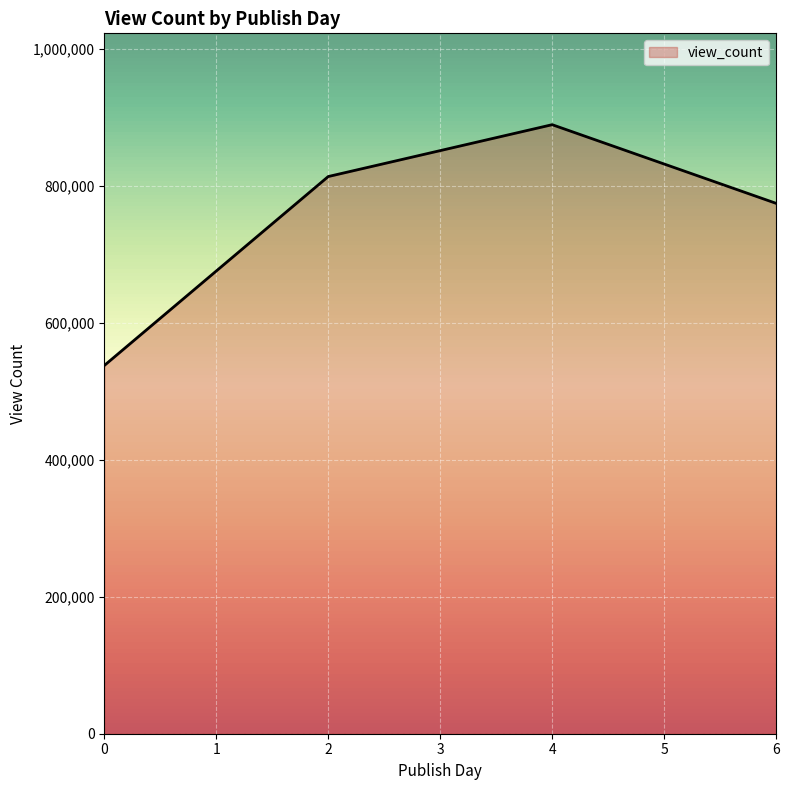

True or false: there are more than 1 points higher than both neighbors.

False